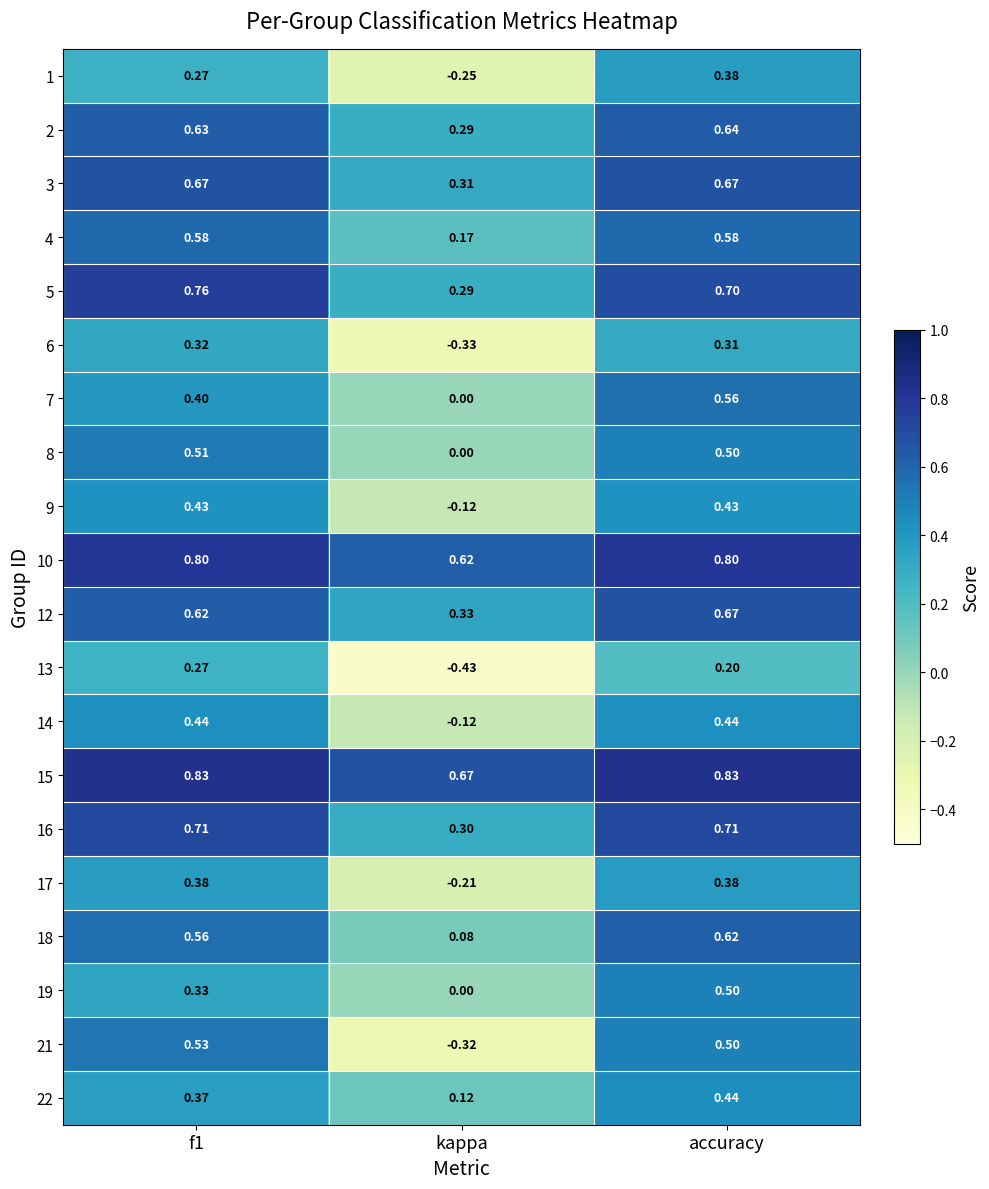

Which series has the widest spread of values?

21